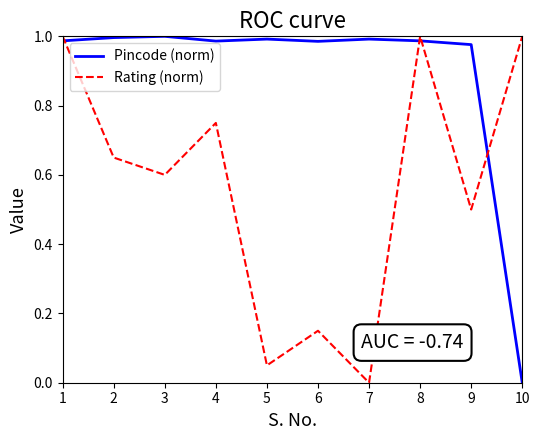

Between 4 and 6, which series saw the biggest shift?

Rating (norm)